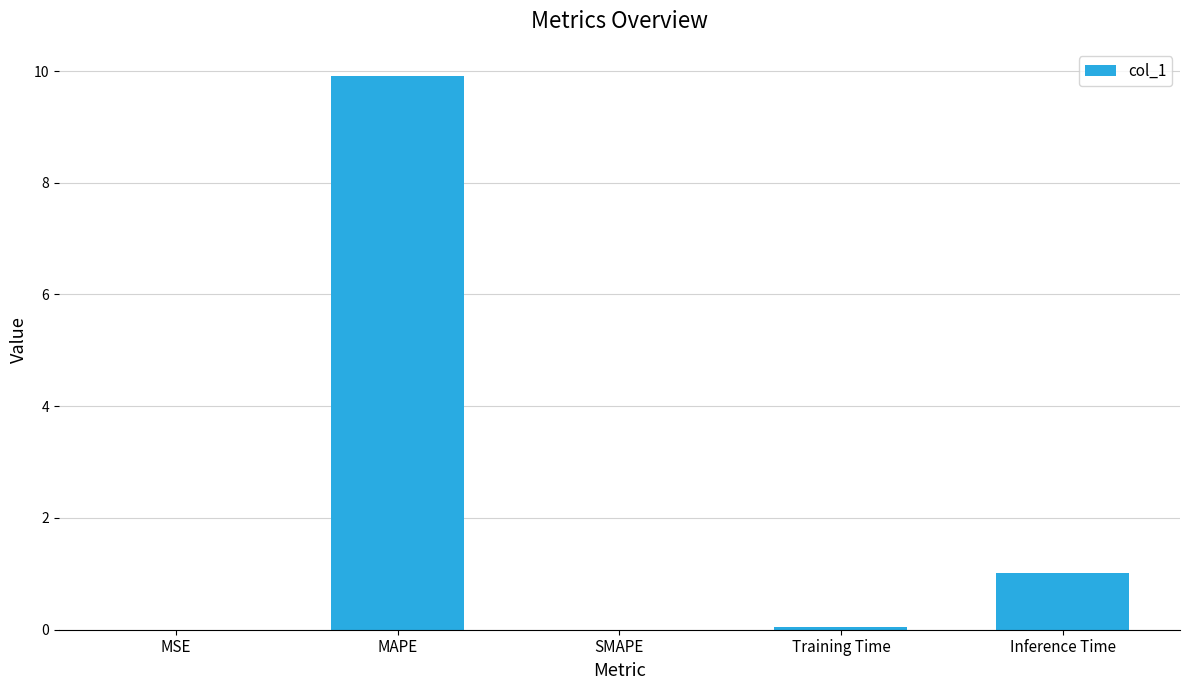

Which has a higher value, SMAPE or Inference Time?

Inference Time